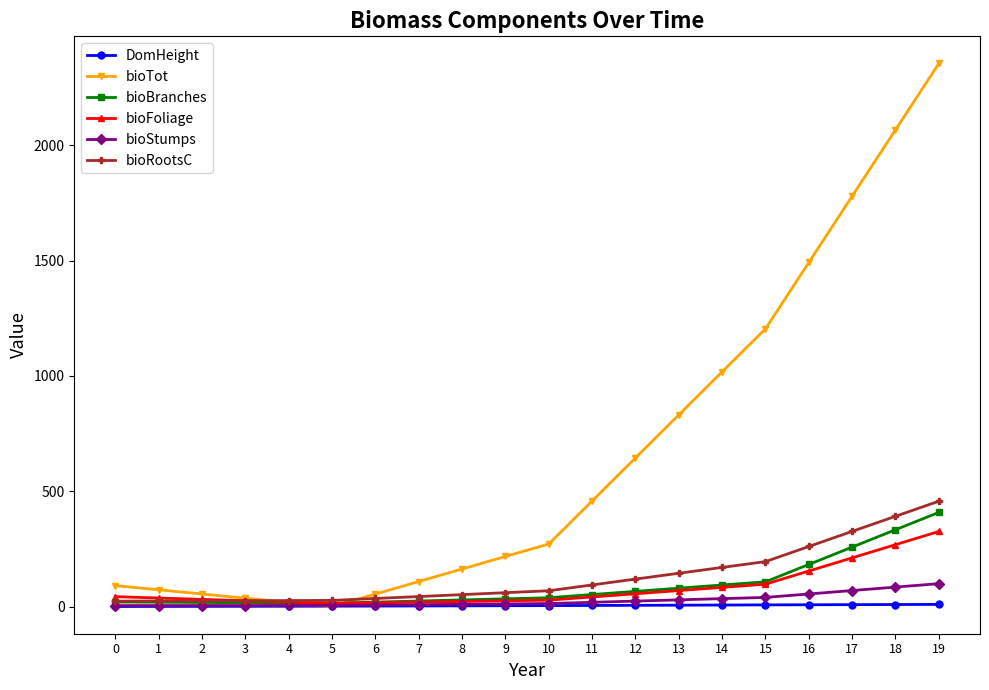

What is the greatest value displayed?

2354.4